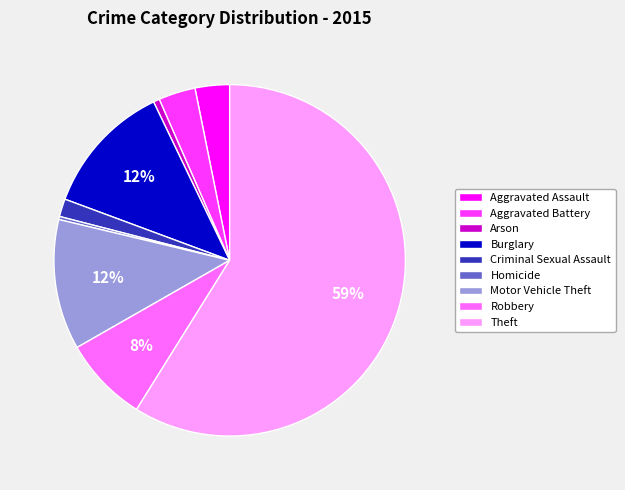

Which category has the biggest portion of the pie?

Theft